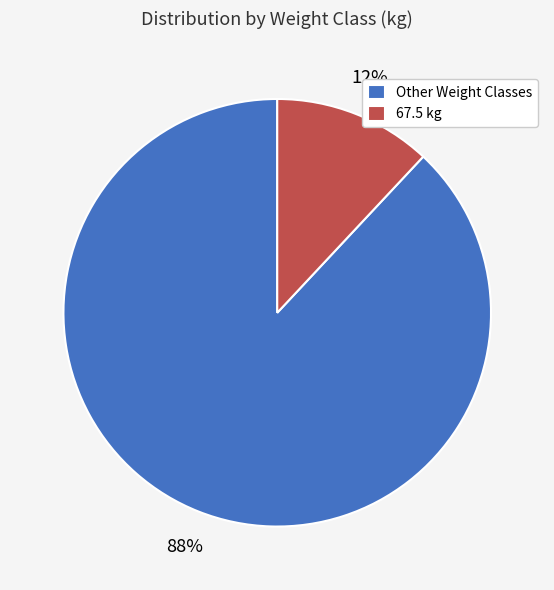

To the nearest percent, what portion does 67.5 kg represent?

12%